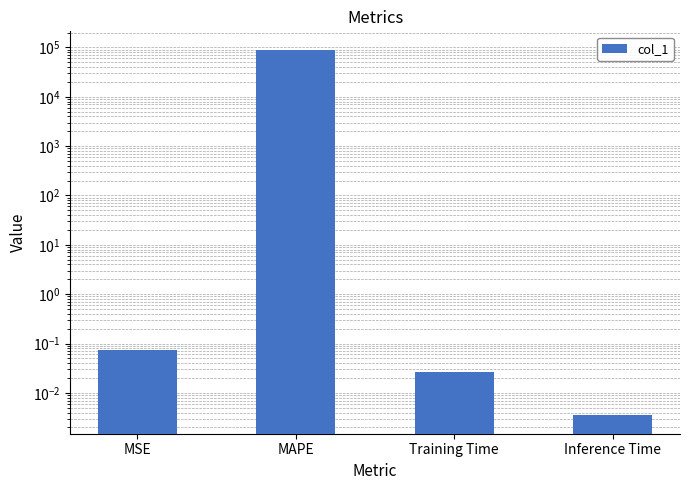

List the labels in order of value, largest first.

MAPE, MSE, Training Time, Inference Time